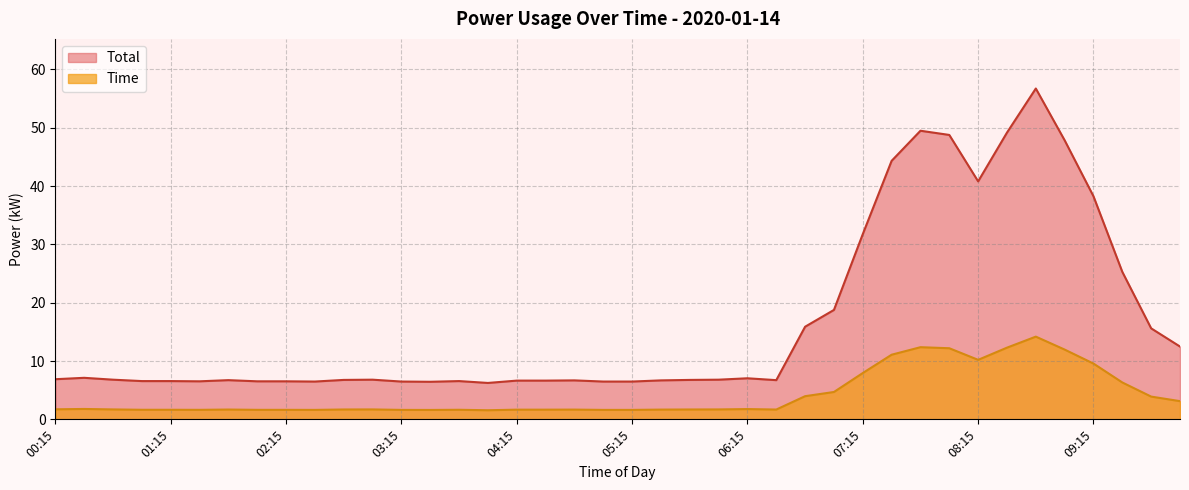

The Time series shows 1.6 at 01:15. True or false?

True